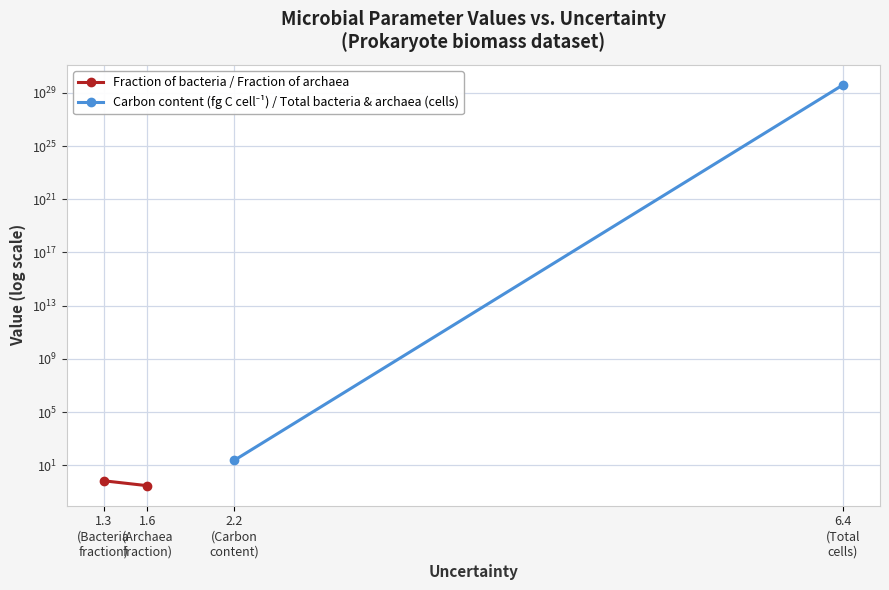

Reading left to right, extract all data points from this chart.

Fraction of bacteria / Fraction of archaea: 0.7	0.3
Carbon content (fg C cell⁻¹) / Total bacteria & archaea (cells): 24.0	395727178748189998563907862528.0